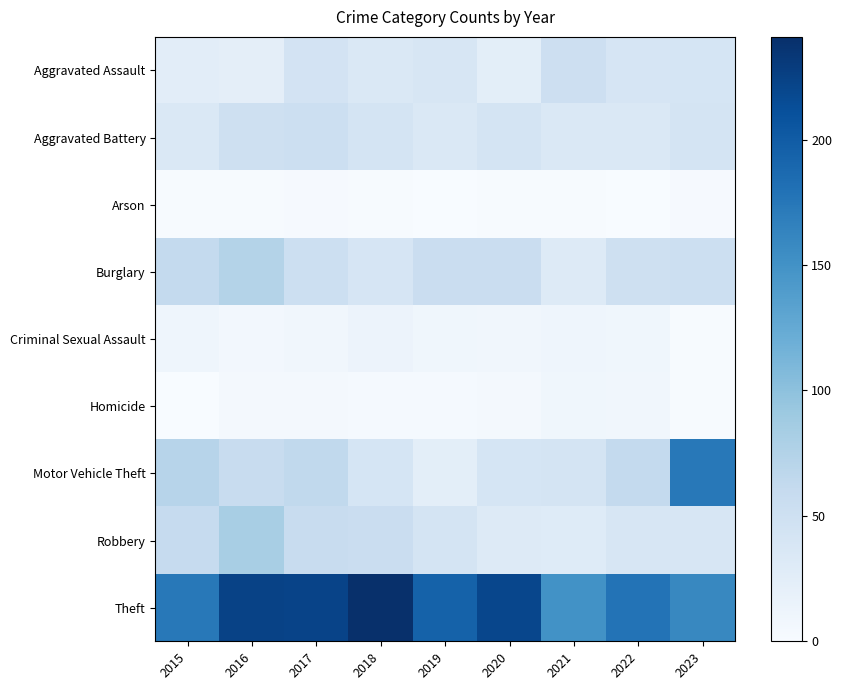

Reading left to right, what are all the values shown in this chart?

Aggravated Assault: 2015=25	2016=23	2017=44	2018=35	2019=38	2020=24	2021=51	2022=40	2023=41
Aggravated Battery: 2015=34	2016=49	2017=52	2018=43	2019=34	2020=43	2021=34	2022=34	2023=43
Arson: 2015=1	2016=1	2017=2	2018=1	2019=0	2020=1	2021=1	2022=0	2023=2
Burglary: 2015=62	2016=74	2017=52	2018=40	2019=55	2020=55	2021=31	2022=49	2023=52
Criminal Sexual Assault: 2015=11	2016=6	2017=8	2018=14	2019=9	2020=8	2021=11	2022=9	2023=1
Homicide: 2015=0	2016=5	2017=4	2018=3	2019=3	2020=5	2021=9	2022=8	2023=1
Motor Vehicle Theft: 2015=71	2016=57	2017=64	2018=41	2019=24	2020=41	2021=42	2022=62	2023=174
Robbery: 2015=60	2016=82	2017=57	2018=55	2019=42	2020=31	2021=30	2022=38	2023=38
Theft: 2015=174	2016=224	2017=223	2018=241	2019=194	2020=220	2021=150	2022=178	2023=160